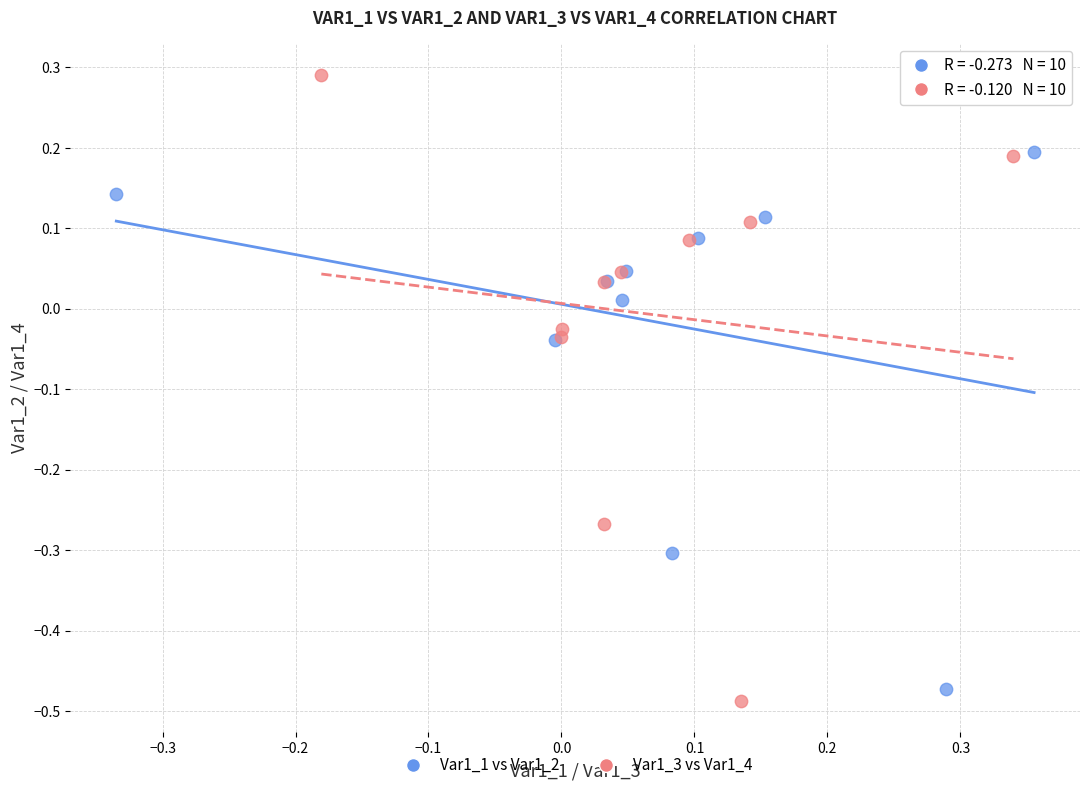

Which series reaches the minimum Y coordinate?

Var1_3 vs Var1_4